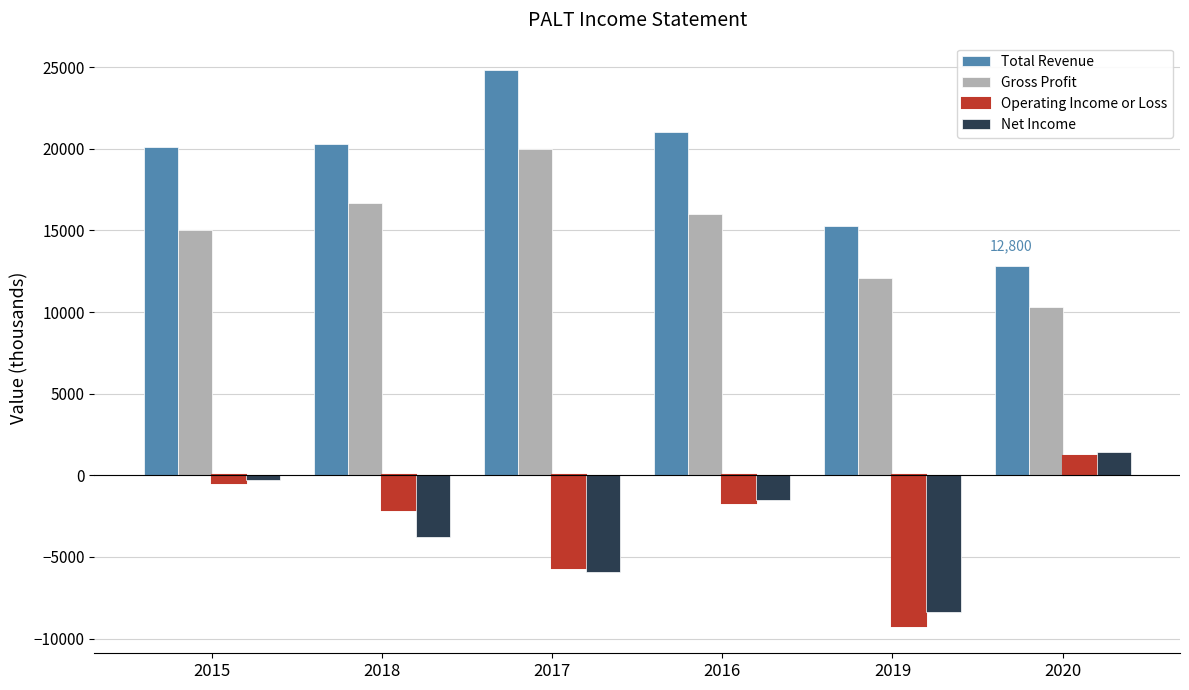

Reading left to right, extract all data points from this chart.

Total Revenue: 2015=20100	2018=20300	2017=24800	2016=21000	2019=15300	2020=12800
Gross Profit: 2015=15000	2018=16700	2017=20000	2016=16000	2019=12100	2020=10300
Operating Income or Loss: 2015=-500	2018=-2100	2017=-5700	2016=-1700	2019=-9200	2020=1200
Net Income: 2015=-300	2018=-3800	2017=-5900	2016=-1500	2019=-8400	2020=1400